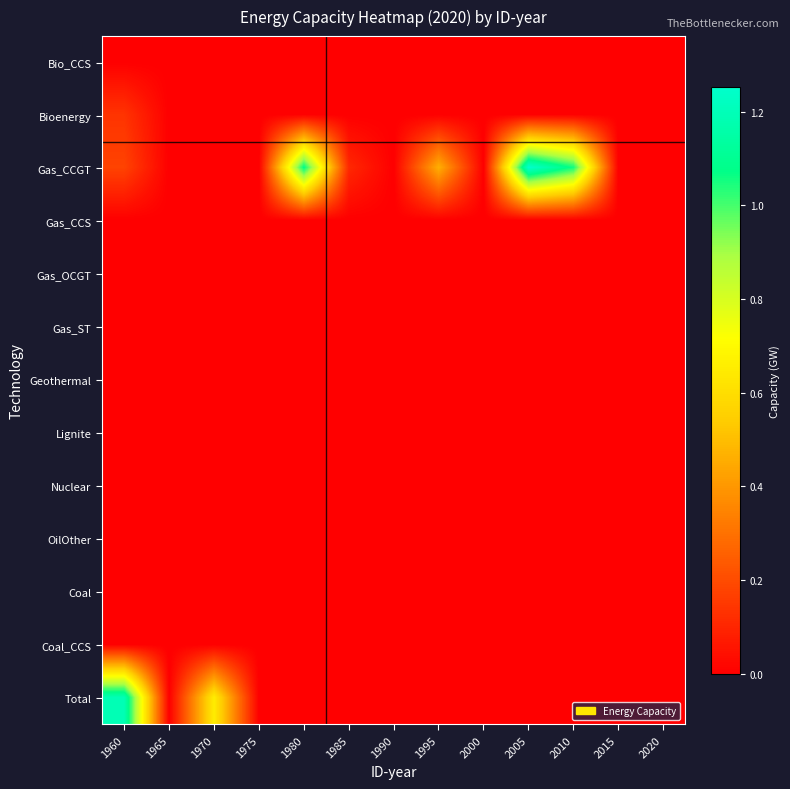

Reading left to right, what are all the values shown in this chart?

Bio_CCS: 1960=0.0	1965=0.0	1970=0.0	1975=0.0	1980=0.0	1985=0.0	1990=0.0	1995=0.0	2000=0.0	2005=0.0	2010=0.0	2015=0.0	2020=0.0
Bioenergy: 1960=0.1	1965=0.0	1970=0.0	1975=0.0	1980=0.0	1985=0.0	1990=0.0	1995=0.0	2000=0.0	2005=0.0	2010=0.0	2015=0.0	2020=0.0
Gas_CCGT: 1960=0.2	1965=0.0	1970=0.0	1975=0.0	1980=1.1	1985=0.1	1990=0.0	1995=0.5	2000=0.0	2005=1.3	2010=1.1	2015=0.0	2020=0.0
Gas_CCS: 1960=0.0	1965=0.0	1970=0.0	1975=0.0	1980=0.0	1985=0.0	1990=0.0	1995=0.0	2000=0.0	2005=0.0	2010=0.0	2015=0.0	2020=0.0
Gas_OCGT: 1960=0.0	1965=0.0	1970=0.0	1975=0.0	1980=0.0	1985=0.0	1990=0.0	1995=0.0	2000=0.0	2005=0.0	2010=0.0	2015=0.0	2020=0.0
Gas_ST: 1960=0.0	1965=0.0	1970=0.0	1975=0.0	1980=0.0	1985=0.0	1990=0.0	1995=0.0	2000=0.0	2005=0.0	2010=0.0	2015=0.0	2020=0.0
Geothermal: 1960=0.0	1965=0.0	1970=0.0	1975=0.0	1980=0.0	1985=0.0	1990=0.0	1995=0.0	2000=0.0	2005=0.0	2010=0.0	2015=0.0	2020=0.0
Lignite: 1960=0.0	1965=0.0	1970=0.0	1975=0.0	1980=0.0	1985=0.0	1990=0.0	1995=0.0	2000=0.0	2005=0.0	2010=0.0	2015=0.0	2020=0.0
Nuclear: 1960=0.0	1965=0.0	1970=0.0	1975=0.0	1980=0.0	1985=0.0	1990=0.0	1995=0.0	2000=0.0	2005=0.0	2010=0.0	2015=0.0	2020=0.0
OilOther: 1960=0.0	1965=0.0	1970=0.0	1975=0.0	1980=0.0	1985=0.0	1990=0.0	1995=0.0	2000=0.0	2005=0.0	2010=0.0	2015=0.0	2020=0.0
Coal: 1960=0.0	1965=0.0	1970=0.0	1975=0.0	1980=0.0	1985=0.0	1990=0.0	1995=0.0	2000=0.0	2005=0.0	2010=0.0	2015=0.0	2020=0.0
Coal_CCS: 1960=0.0	1965=0.0	1970=0.0	1975=0.0	1980=0.0	1985=0.0	1990=0.0	1995=0.0	2000=0.0	2005=0.0	2010=0.0	2015=0.0	2020=0.0
Total: 1960=1.2	1965=0.0	1970=0.7	1975=0.0	1980=0.0	1985=0.0	1990=0.0	1995=0.0	2000=0.0	2005=0.0	2010=0.0	2015=0.0	2020=0.0